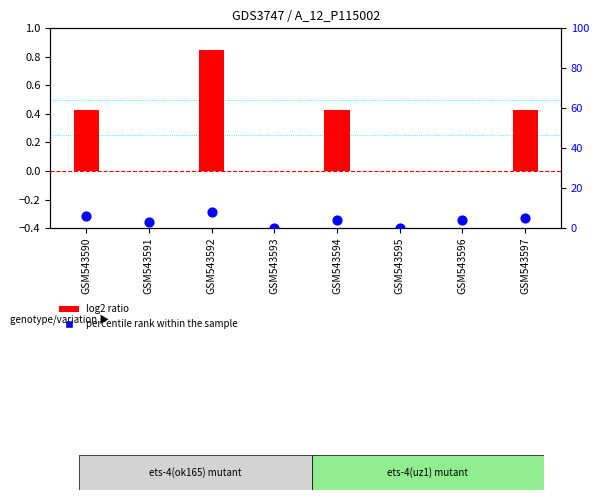

At which category is the sum across all series the highest?

GSM543592